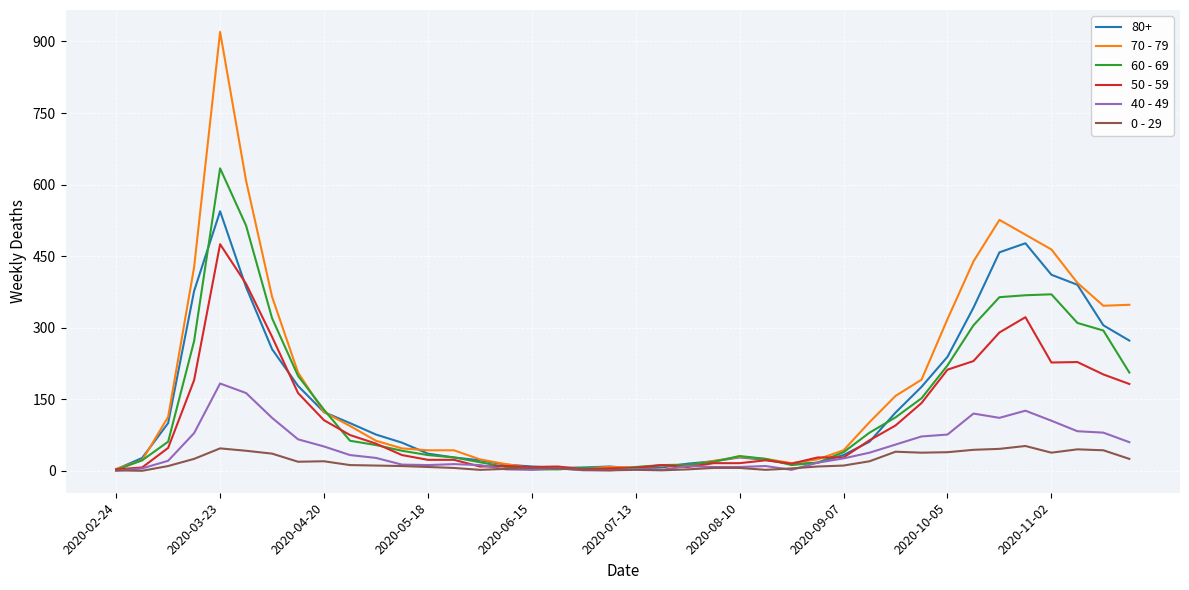

Does the chart have visible grid lines?

Yes